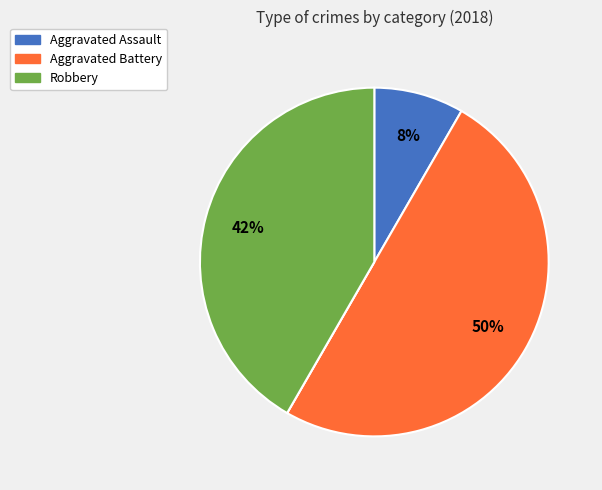

To the nearest percent, what is the difference between the largest and smallest slice percentages?

50%